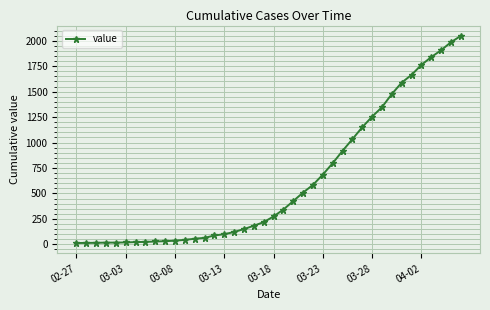

What is the difference between the second highest and minimum values?

1972